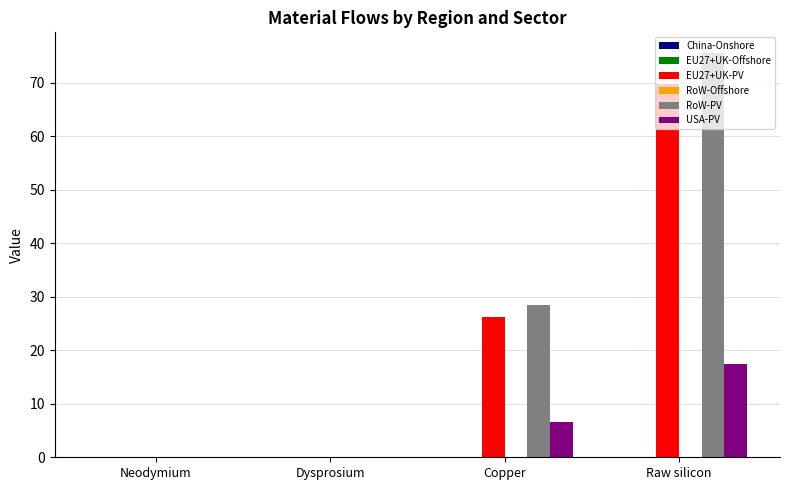

How many groups of bars are there?

4